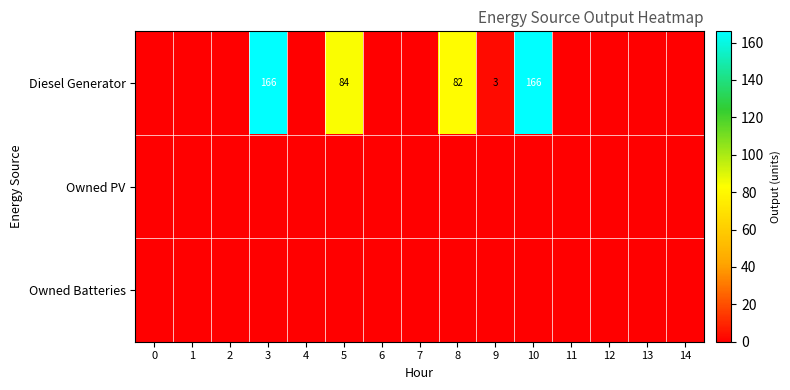

The Diesel Generator series shows 84 at 5. True or false?

True